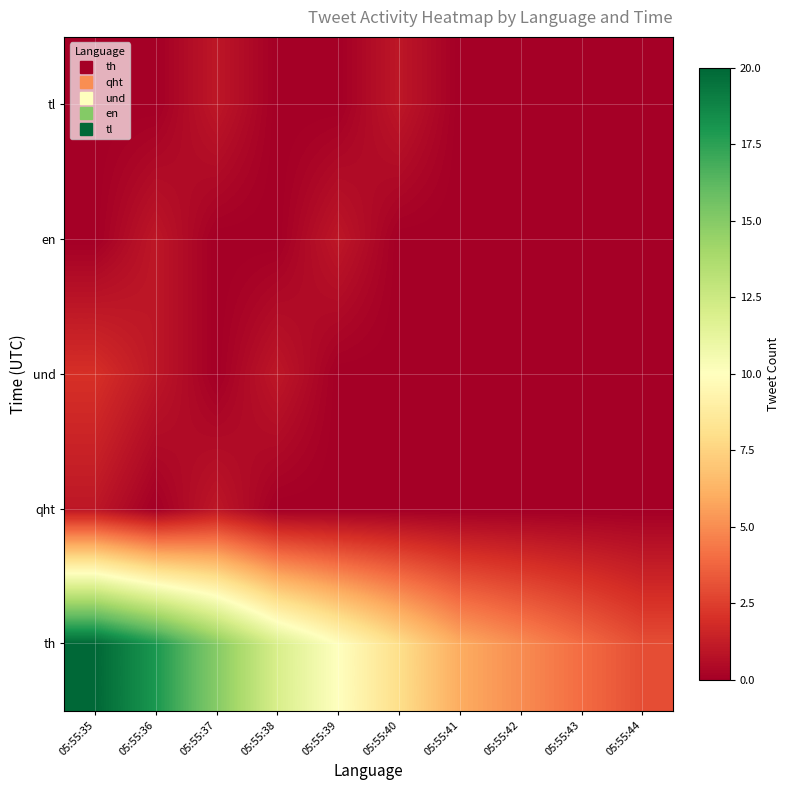

Rank the series at 05:55:43 from lowest to highest value.

qht, und, en, tl, th